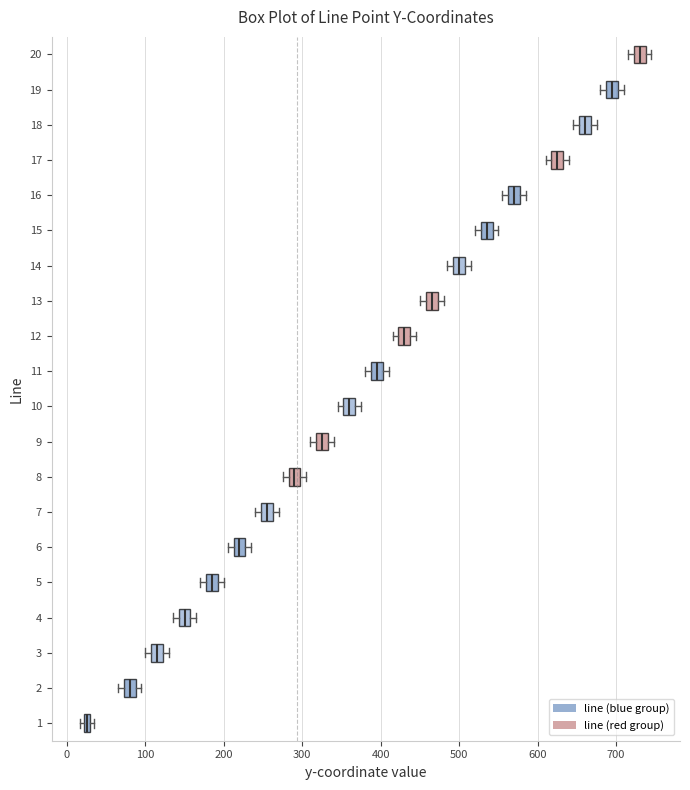

Where is the left edge of the box at y = 19 on the x-axis? The values are not printed on the chart, so give them approximately, as read against the axis.

690